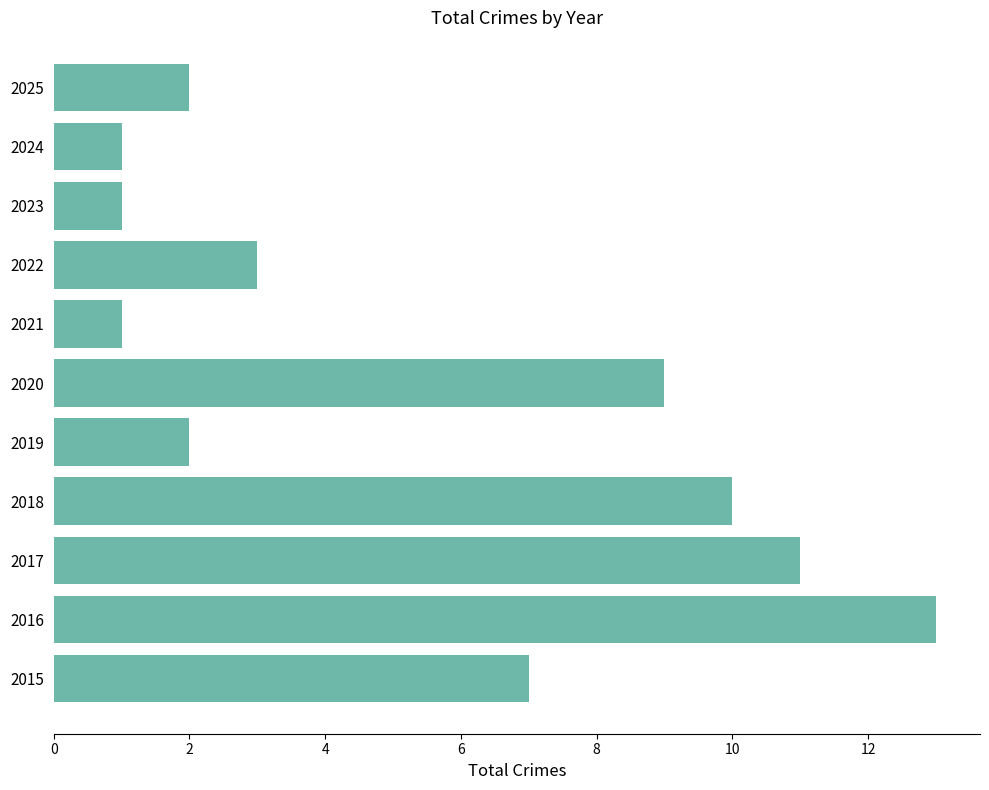

The chart shows a value of 1 at 2024. True or false?

True